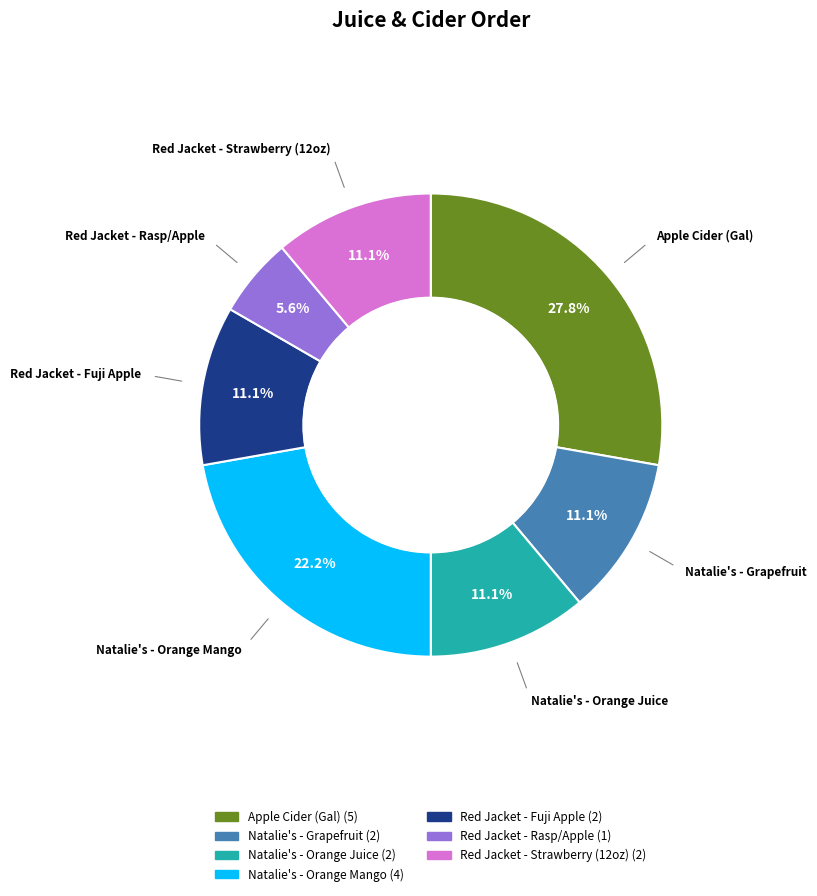

To the nearest percent, what is the difference between the Natalie's - Orange Mango and Red Jacket - Fuji Apple slice percentages?

11%